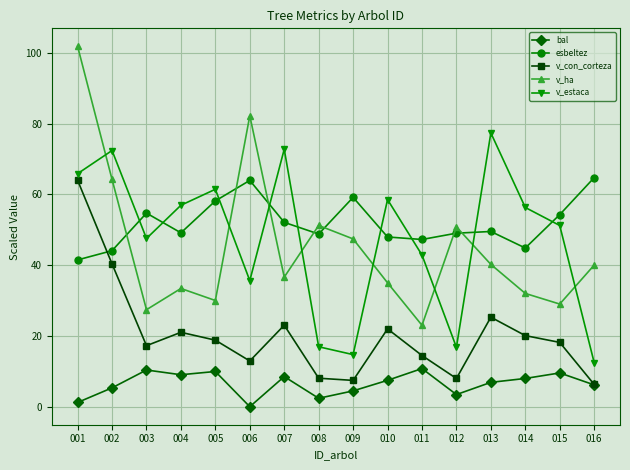

Which series ends up on top after the final intersection of v_ha and esbeltez?

esbeltez